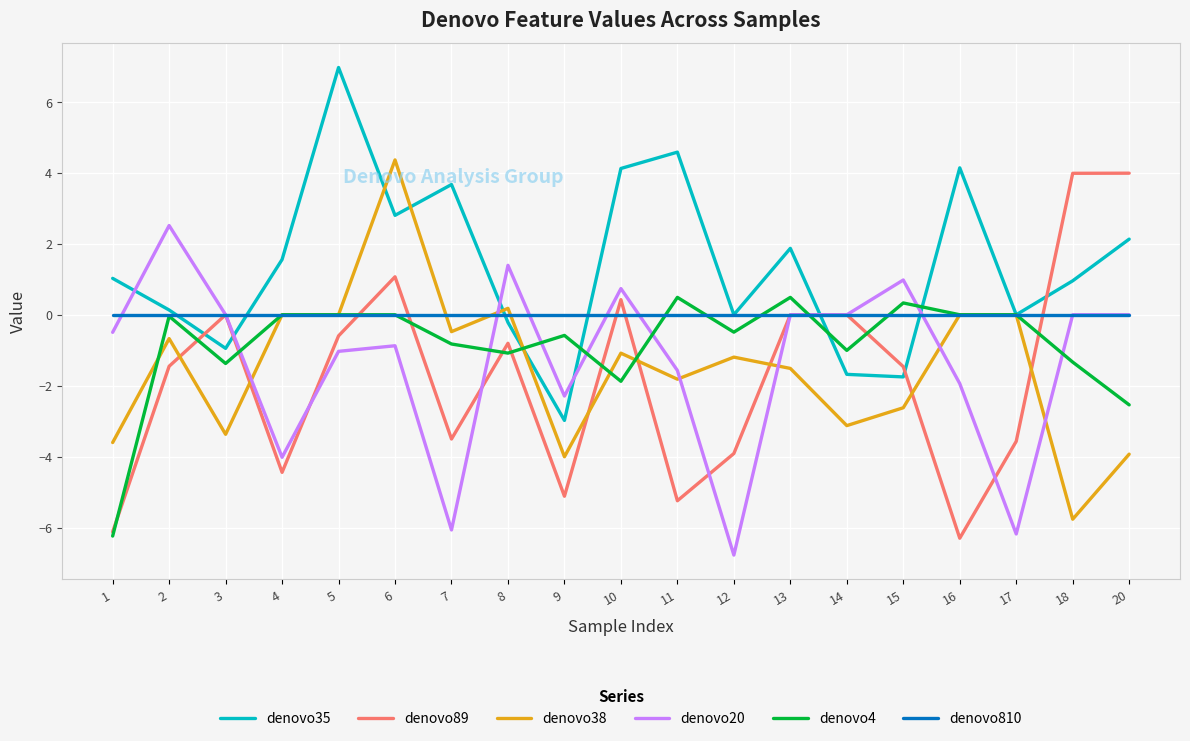

The denovo38 series shows -0.5 at 7. True or false?

True